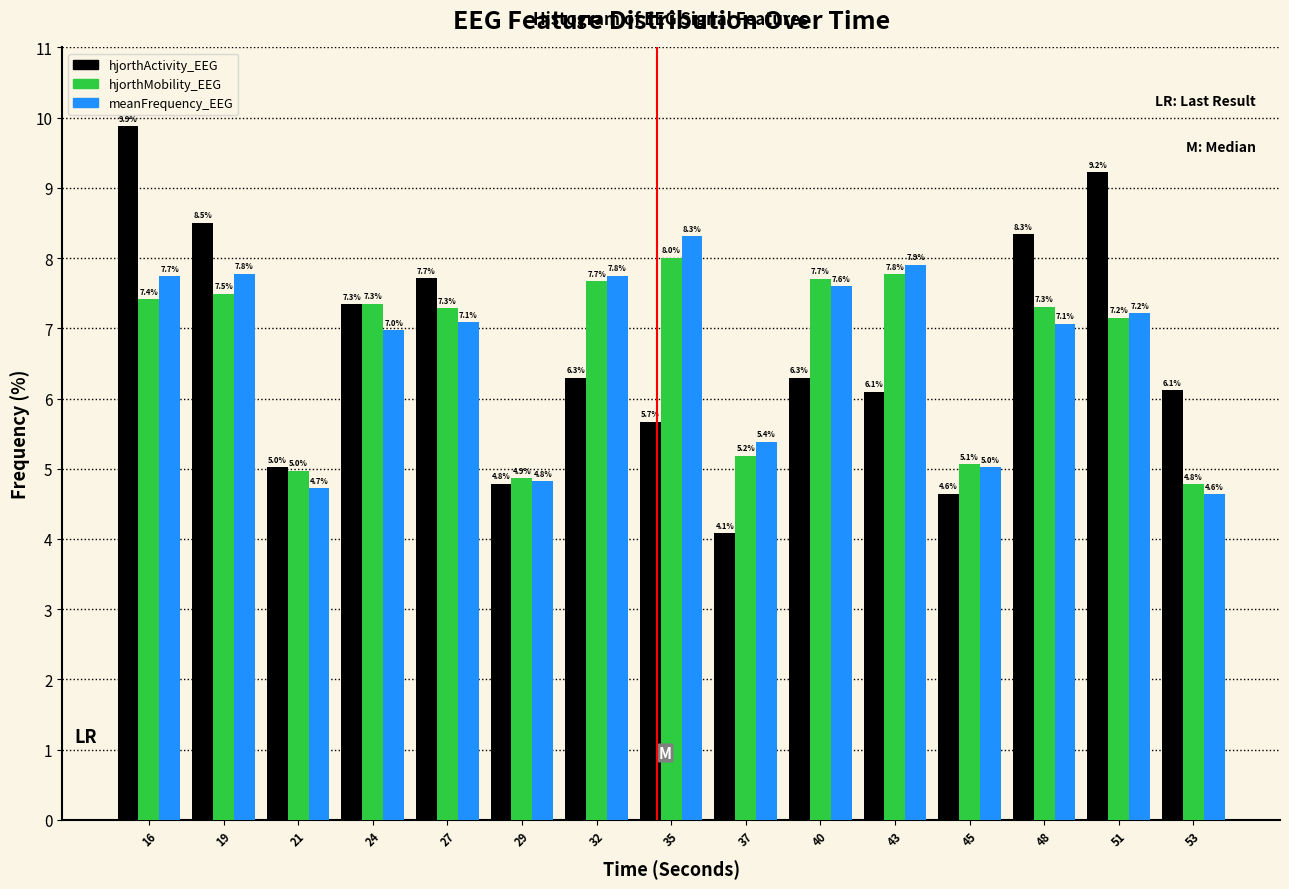

Reading left to right, extract all data points from this chart.

hjorthActivity_EEG: 9.9	8.5	5.0	7.3	7.7	4.8	6.3	5.7	4.1	6.3	6.1	4.6	8.3	9.2	6.1
hjorthMobility_EEG: 7.4	7.5	5.0	7.3	7.3	4.9	7.7	8.0	5.2	7.7	7.8	5.1	7.3	7.2	4.8
meanFrequency_EEG: 7.7	7.8	4.7	7.0	7.1	4.8	7.8	8.3	5.4	7.6	7.9	5.0	7.1	7.2	4.6